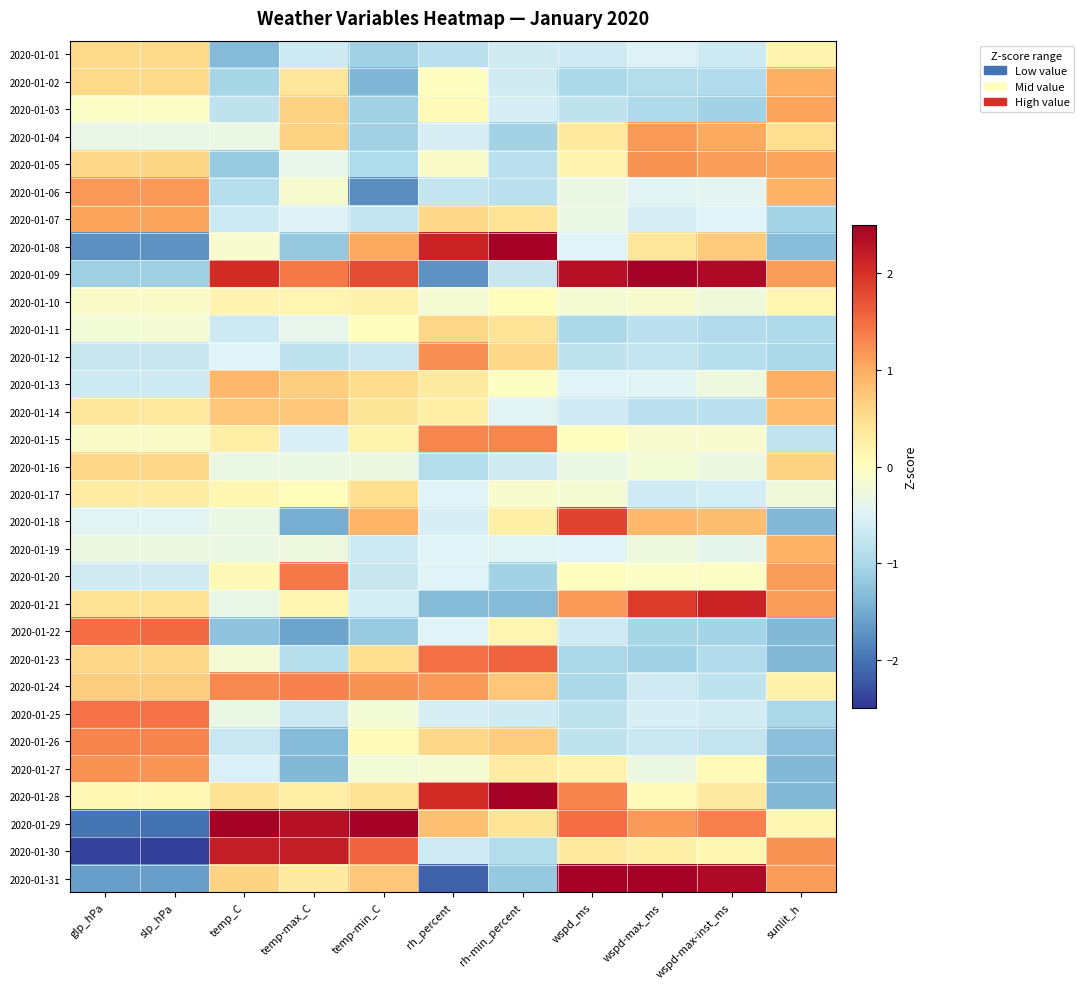

Between temp-max_C and temp-min_C, which is larger?

temp-max_C